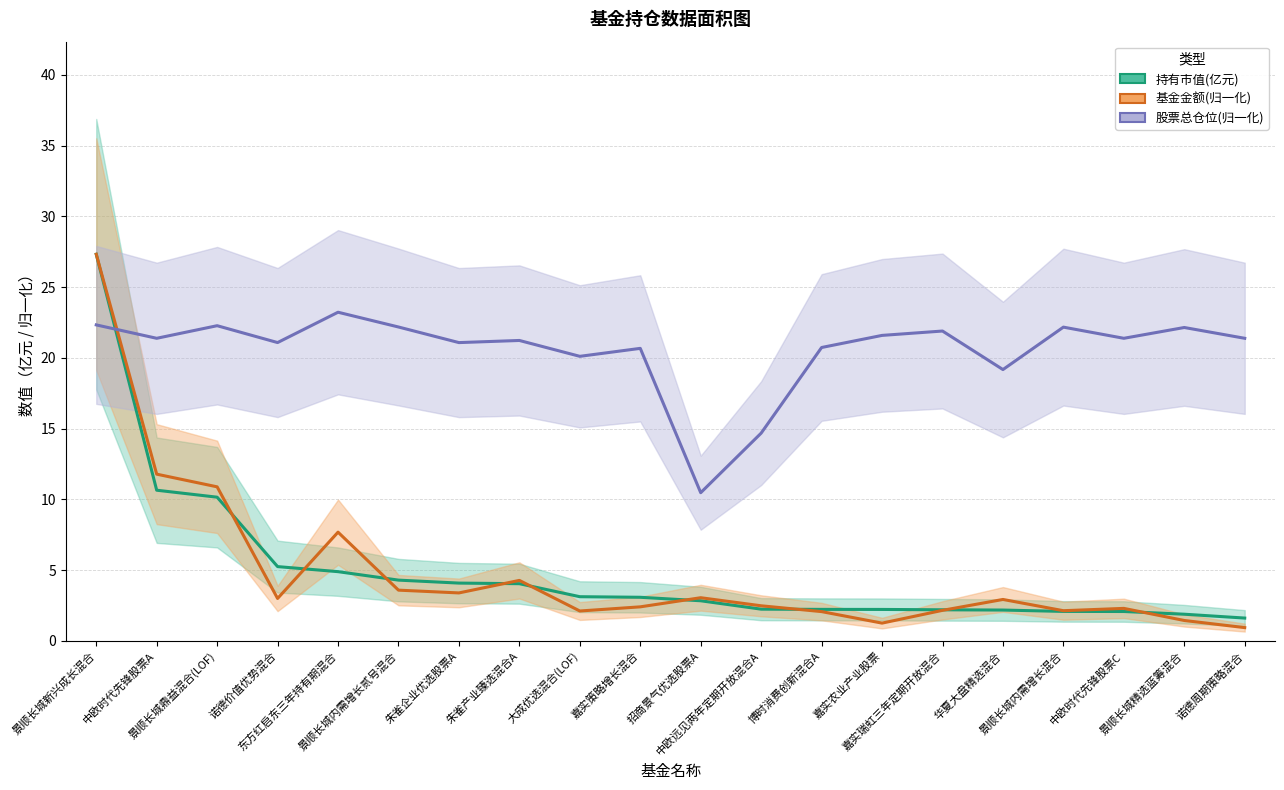

How many interior local peaks does the 基金金额(归一化) series have?

5